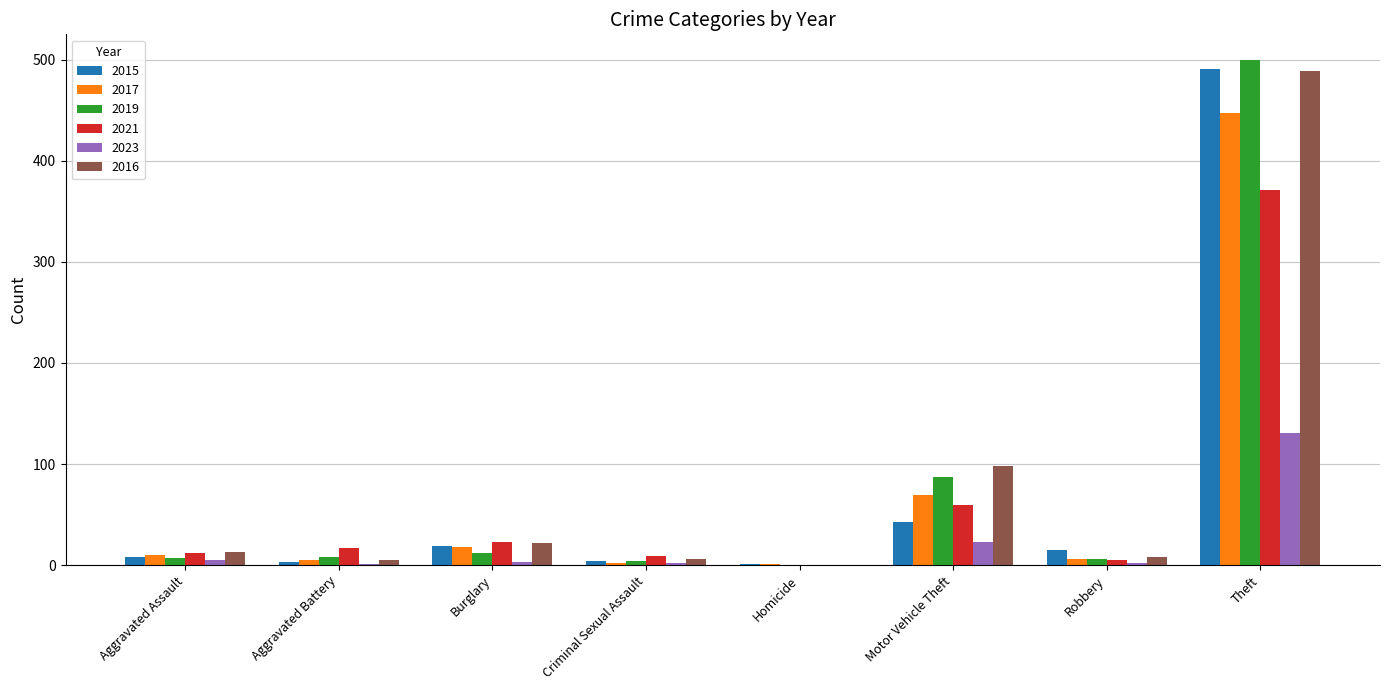

Where is 2019 nearest to the value 250?

Motor Vehicle Theft